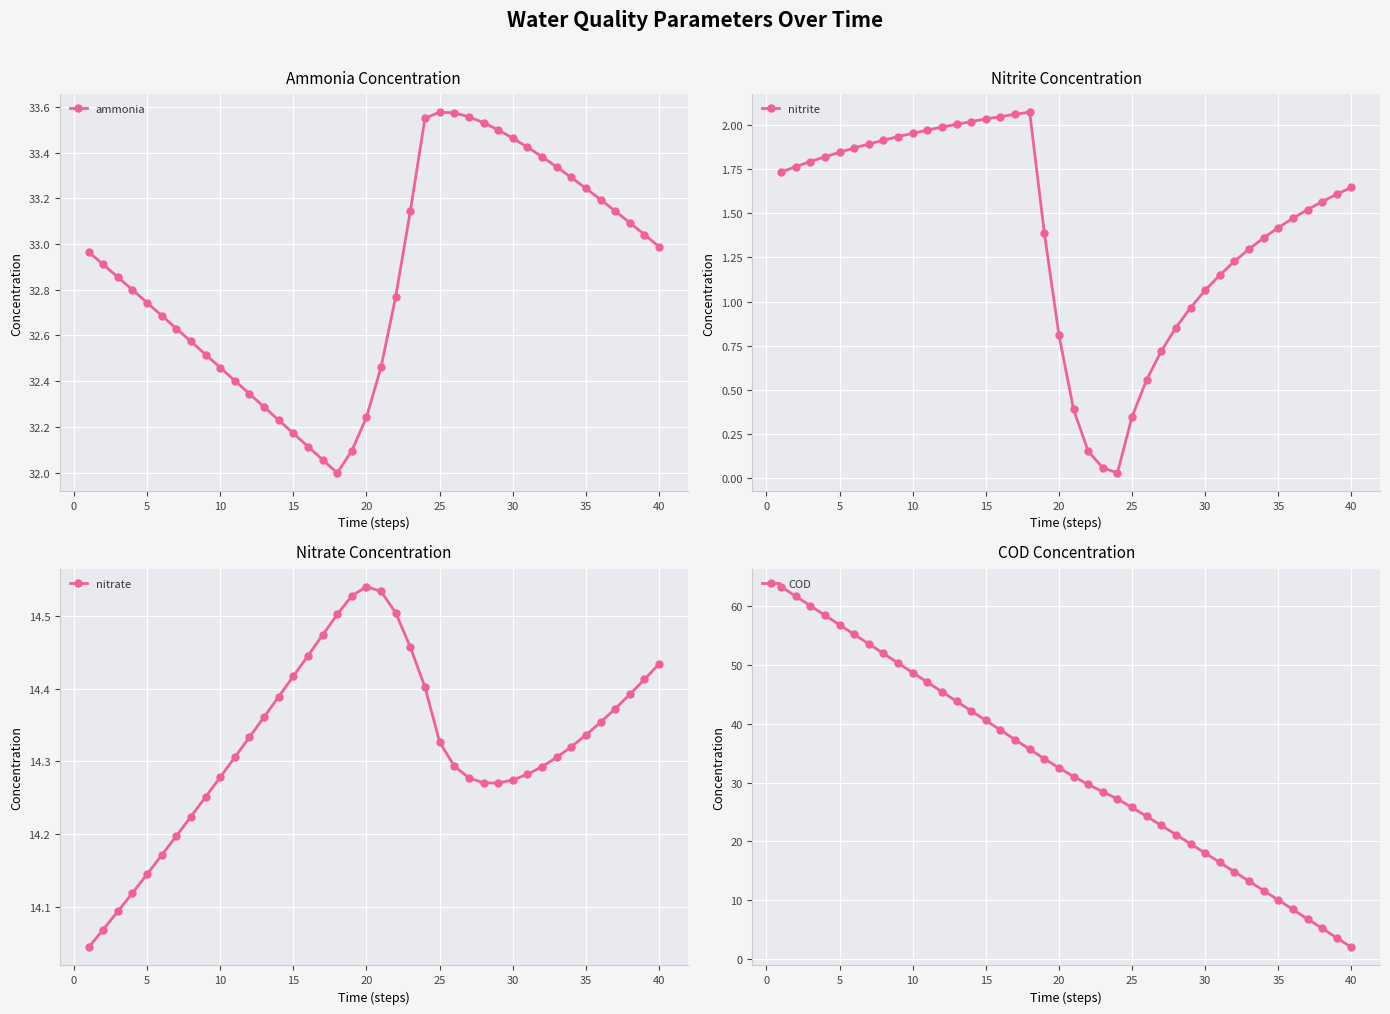

How many series are shown in this chart?

4